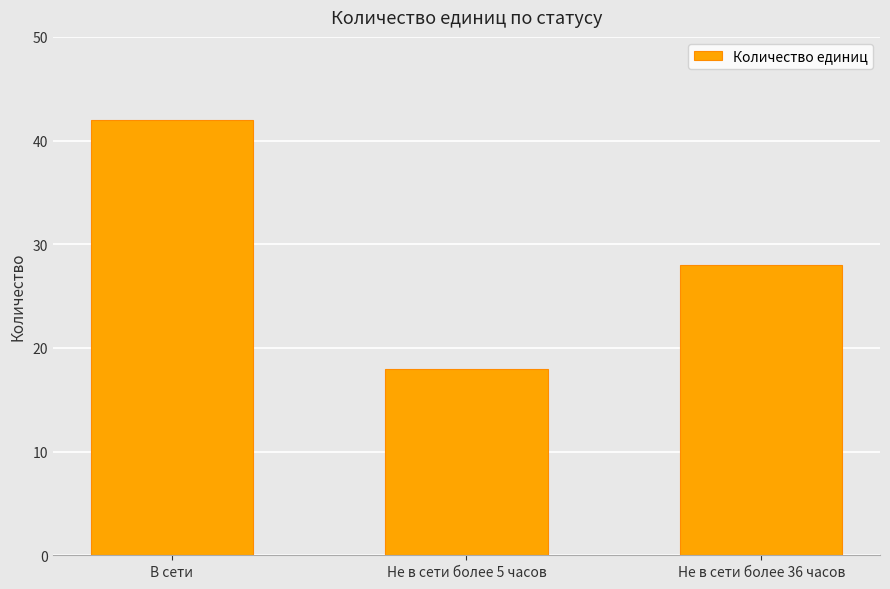

At which label does the data first exceed 28?

В сети